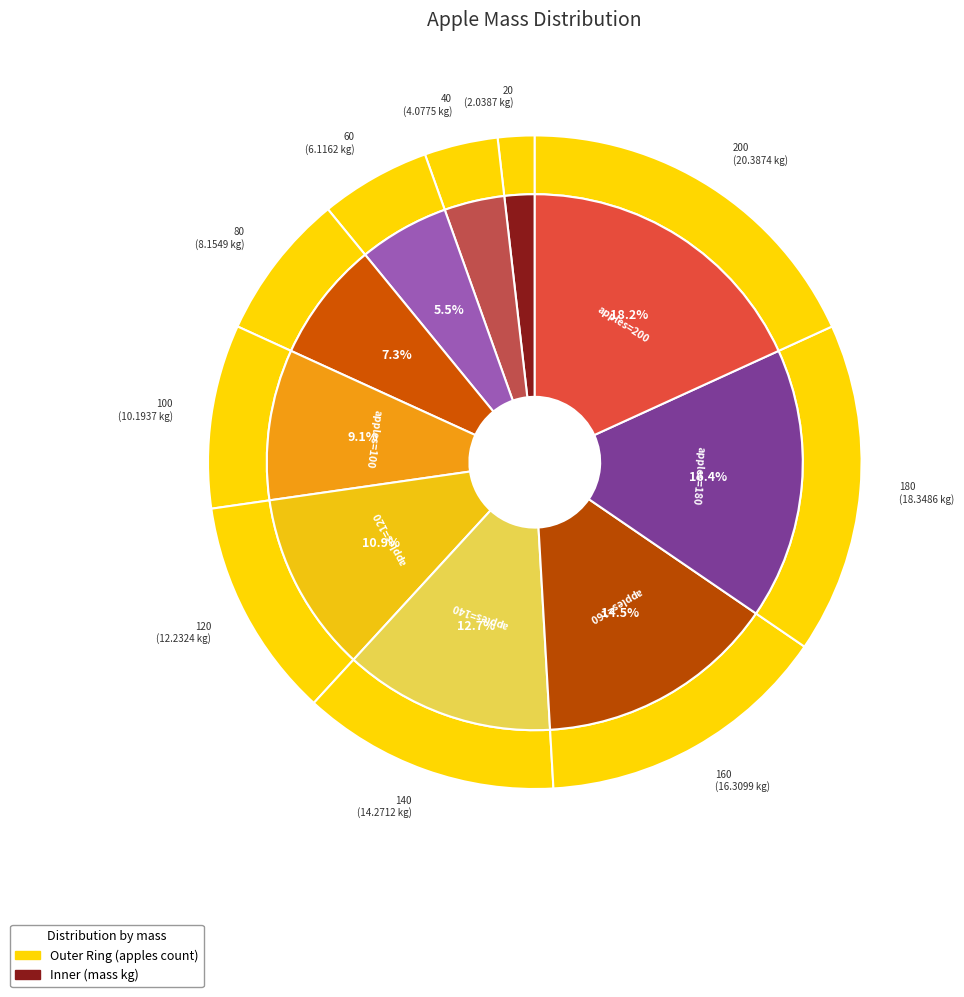

What is the change in value from 60 to 80?

+2.0